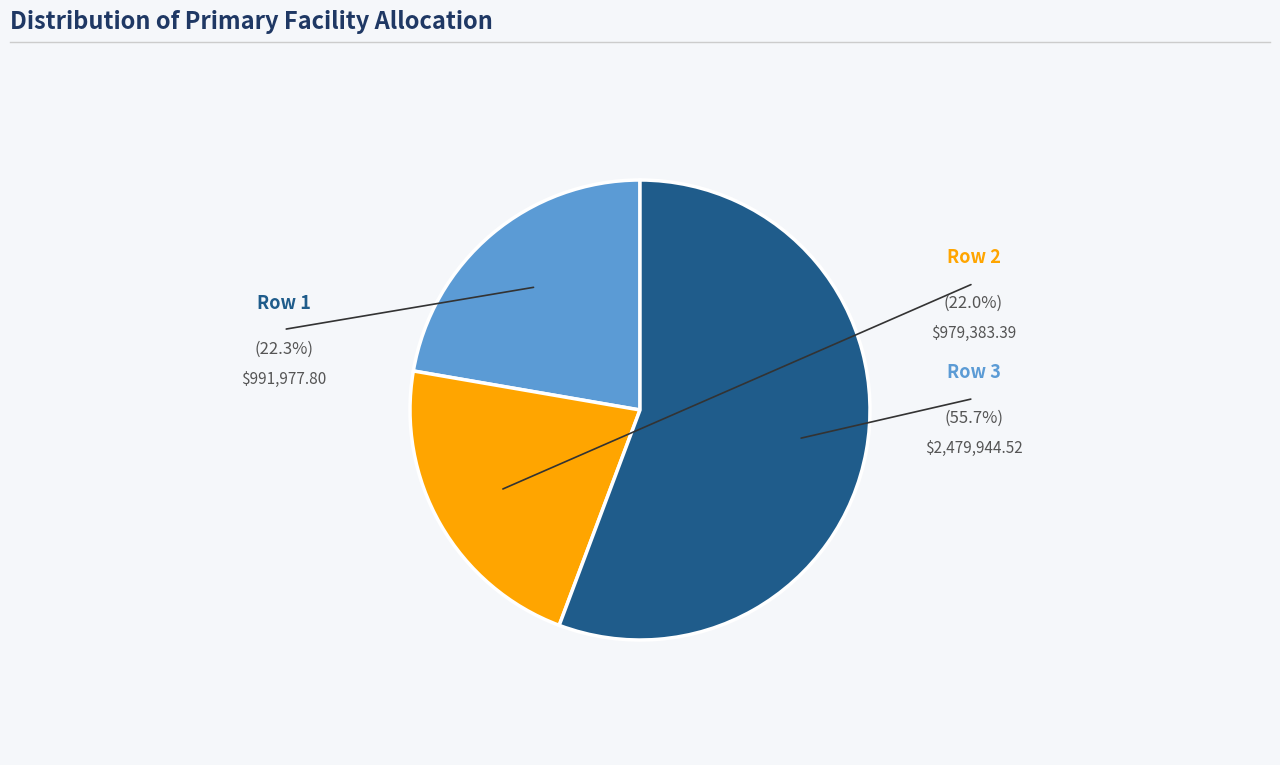

What percentage is the Row 3 slice, to the nearest percent?

56%